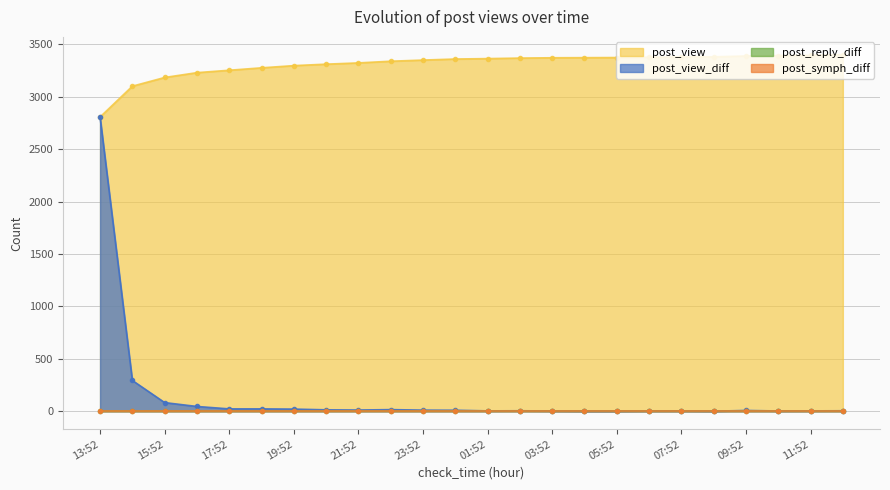

True or false: post_view and post_view_diff cross at least once.

False